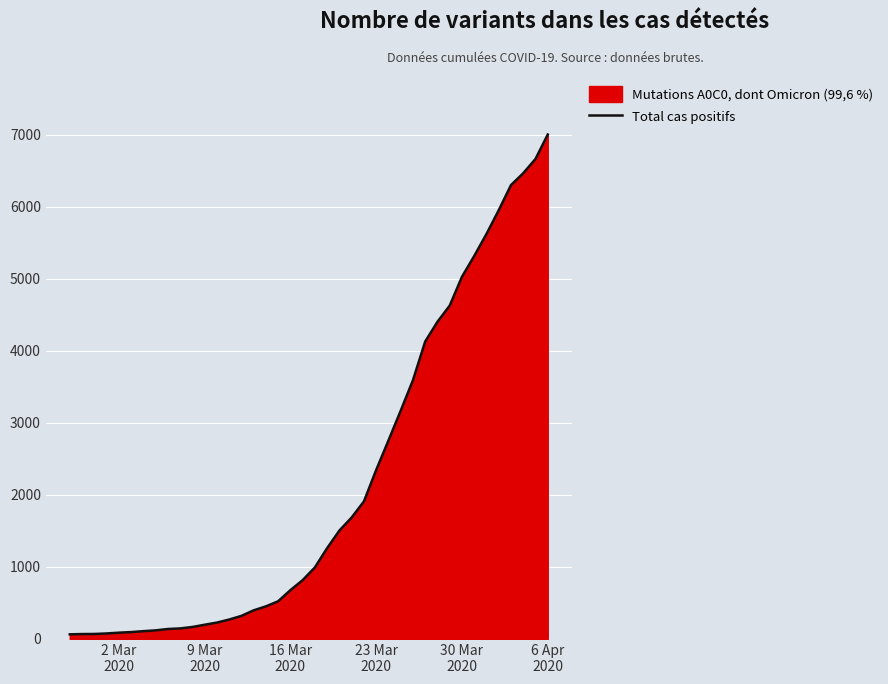

How many values are below 993?

20